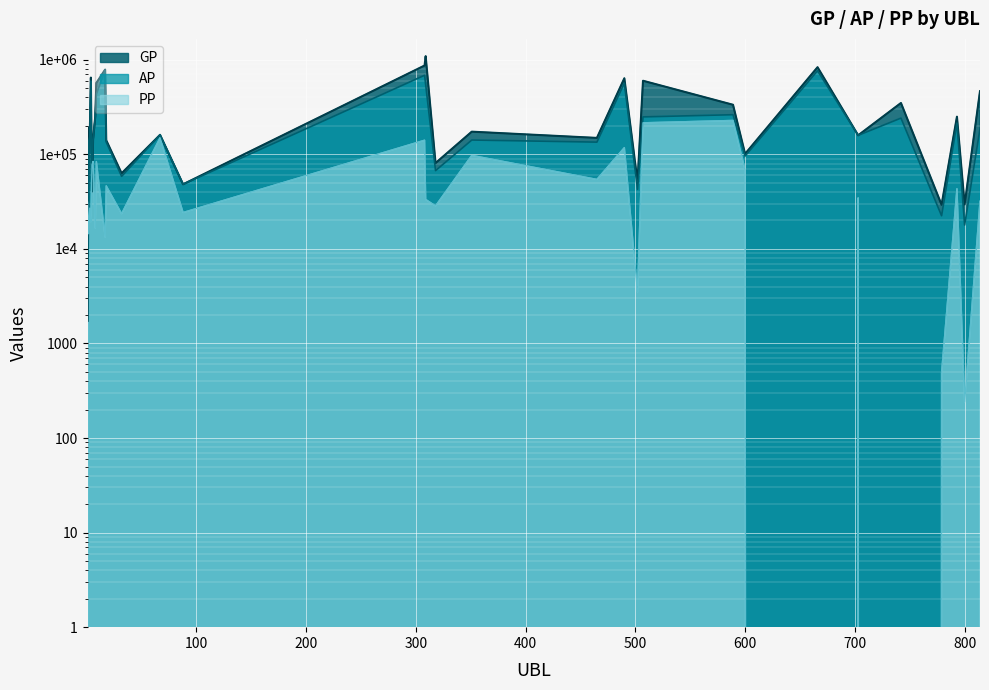

Is the value of GP at 308 greater than the value of AP at 6?

Yes